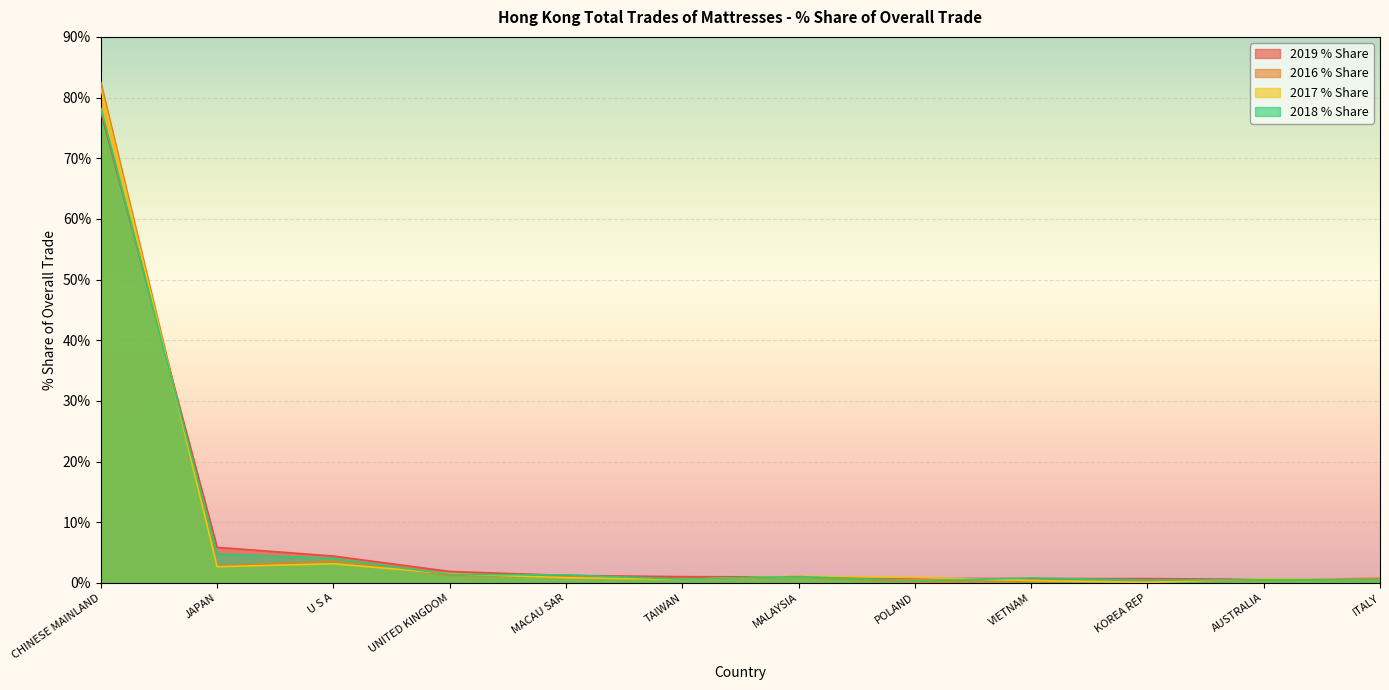

What position from the left is MACAU SAR?

5